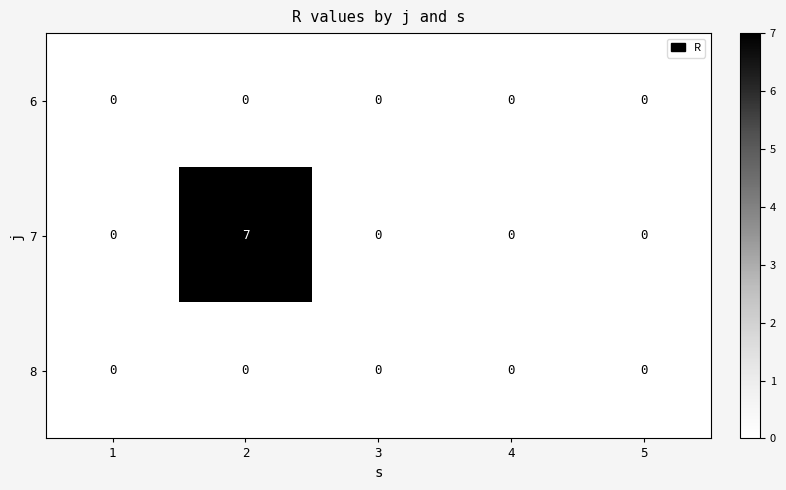

What is the greatest value displayed?

7